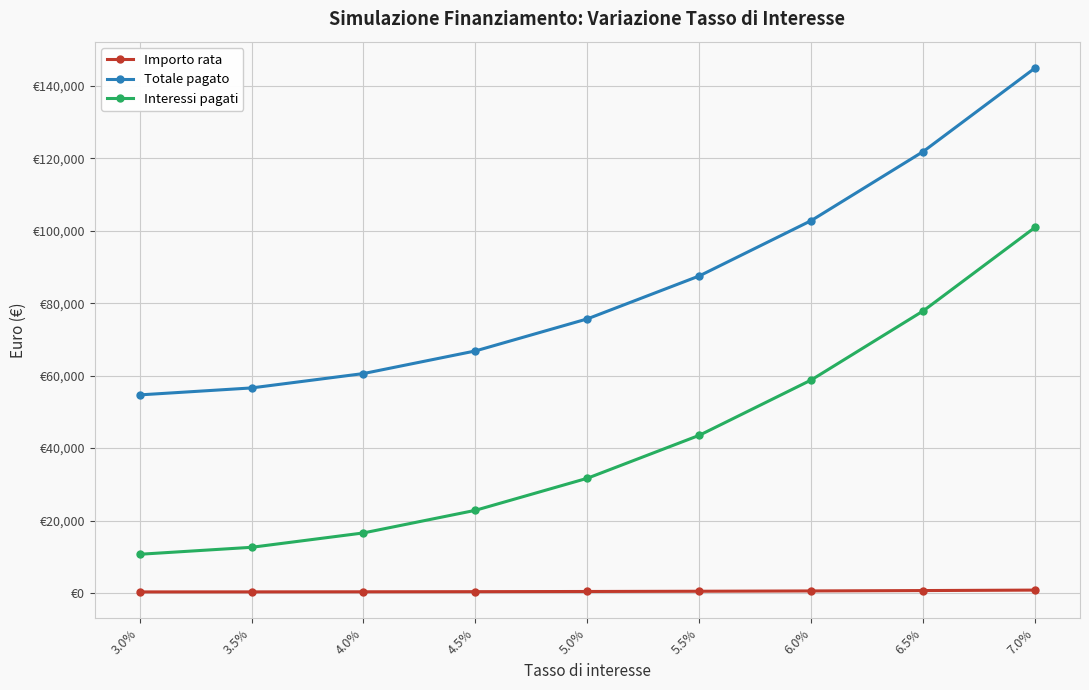

Rank the categories by Importo rata value from lowest to highest.

3.0%, 3.5%, 4.0%, 4.5%, 5.0%, 5.5%, 6.0%, 6.5%, 7.0%